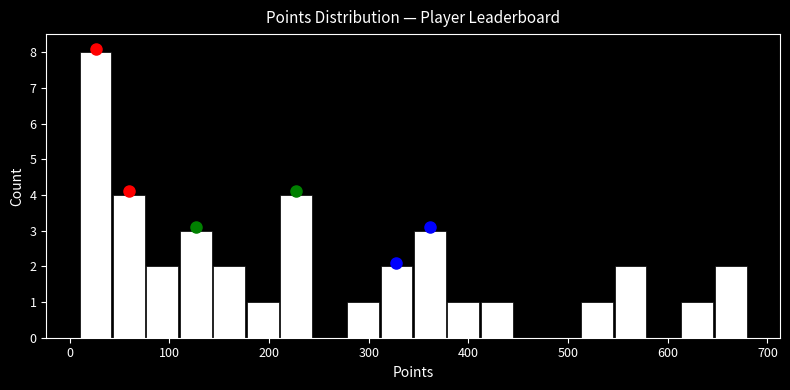

Read against the x-axis, roughly where is the centre of the tallest bar?

30